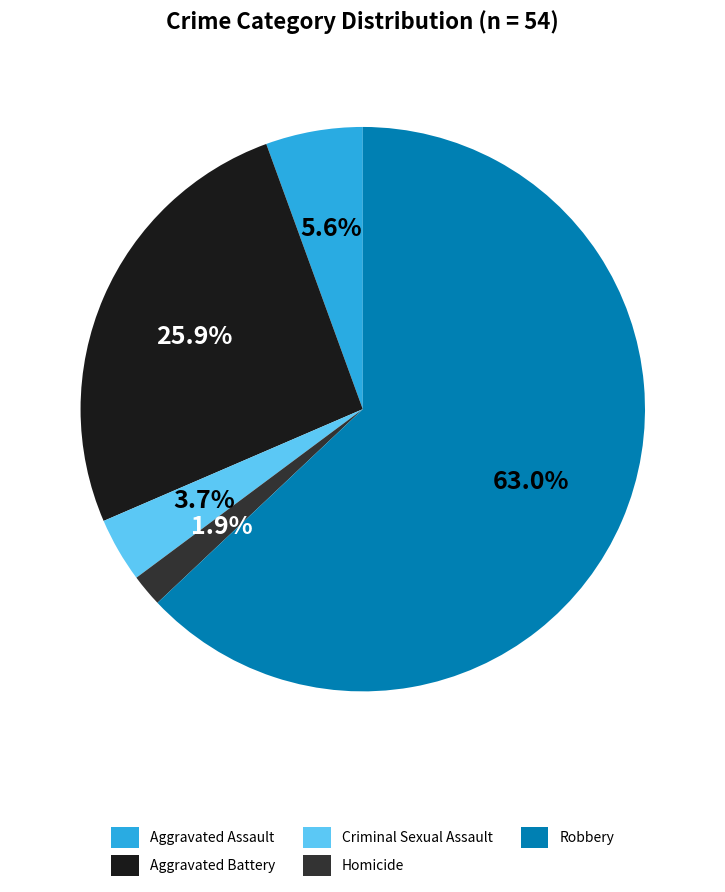

What percentage is the Criminal Sexual Assault slice, to the nearest percent?

4%